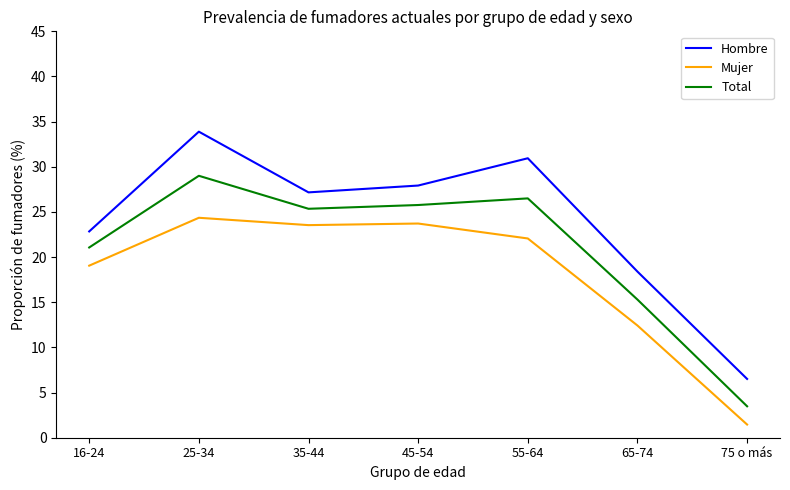

At which category does Hombre reach its first local peak?

25-34